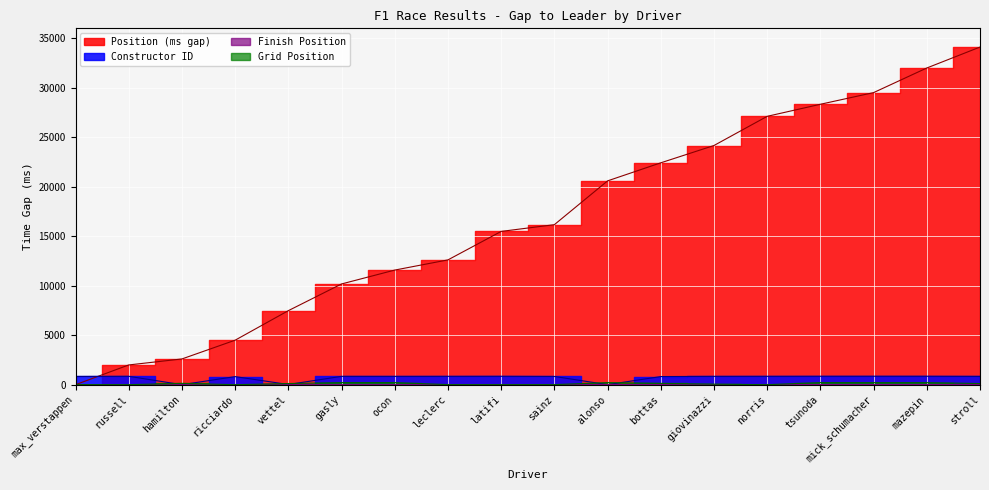

Reading left to right, list all the values displayed in this chart.

Position (ms gap): 0	1995	2601	4496	7479	10177	11579	12608	15485	16166	20590	22414	24163	27110	28329	29507	31993	34108
Constructor ID: 830	847	1	817	20	842	839	844	849	832	4	822	841	846	852	854	853	840
Finish Position: 1	2	3	4	5	6	7	8	9	10	11	12	13	14	15	16	17	20
Grid Position: 9	3	131	1	117	213	214	6	3	6	214	131	51	1	213	210	210	117